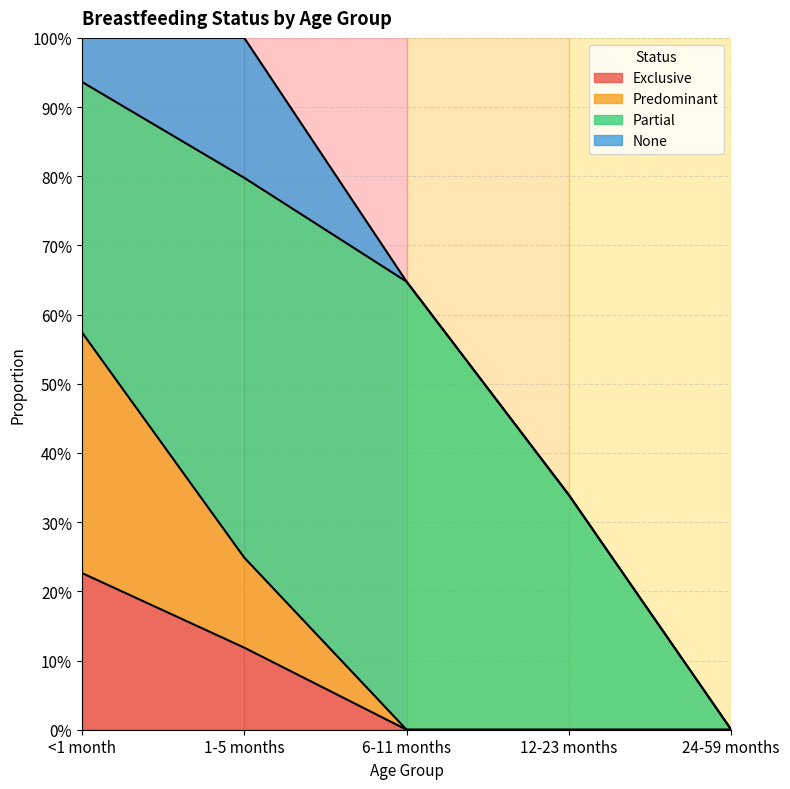

Does the chart have visible grid lines?

Yes